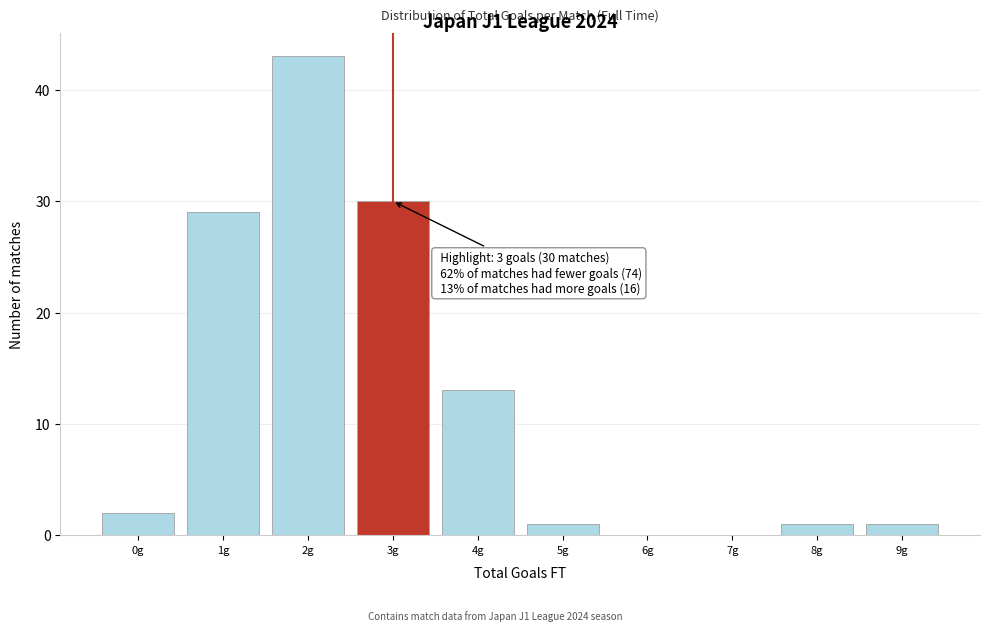

Reading left to right, what are all the values shown in this chart?

0g=2	1g=29	2g=43	3g=30	4g=13	5g=1	6g=0	7g=0	8g=1	9g=1